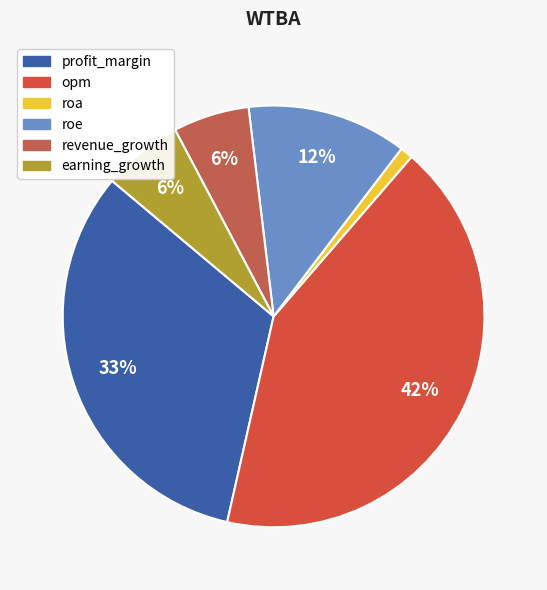

To the nearest percent, what is the difference between the largest and smallest slice percentages?

41%